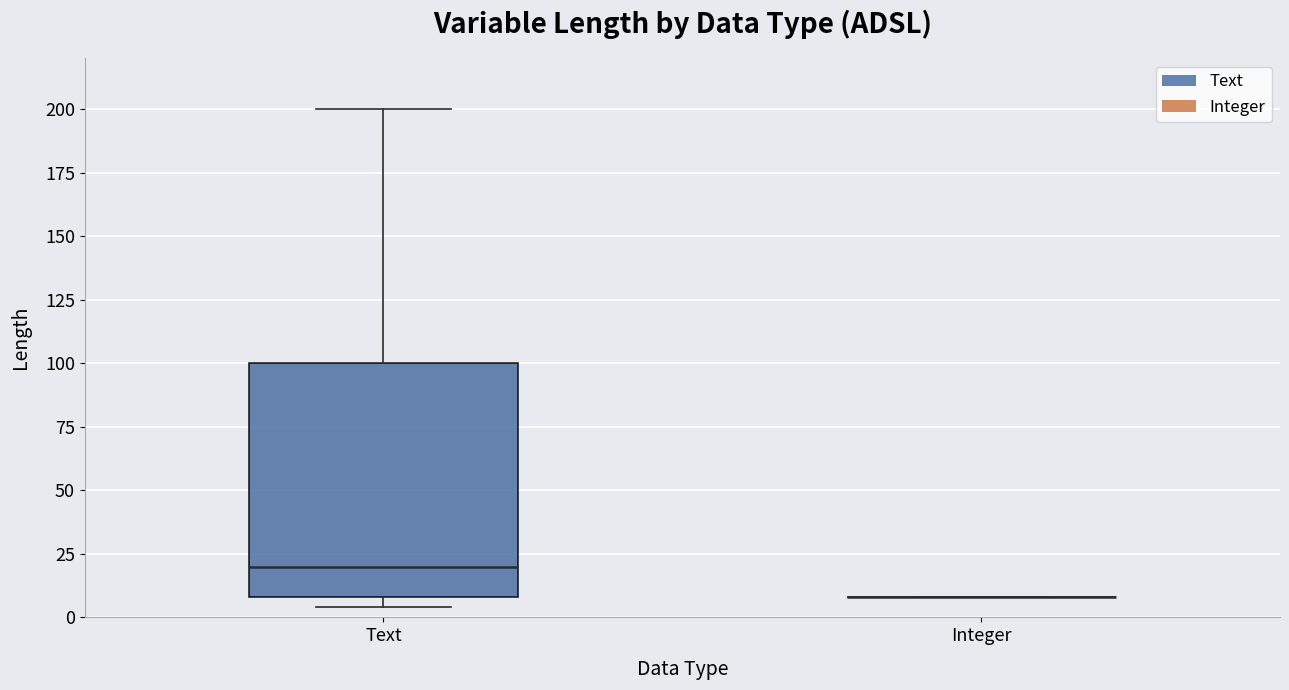

Reading left to right, read every box against the y-axis: the position of its median line, the range the box covers, and the ends of its whiskers. The values are not printed on the chart, so give them approximately, as read against the axis.

Text: median 20, box 10 to 100, whiskers 5 to 200
Integer: box collapsed to a line at 10, whiskers 10 to 10